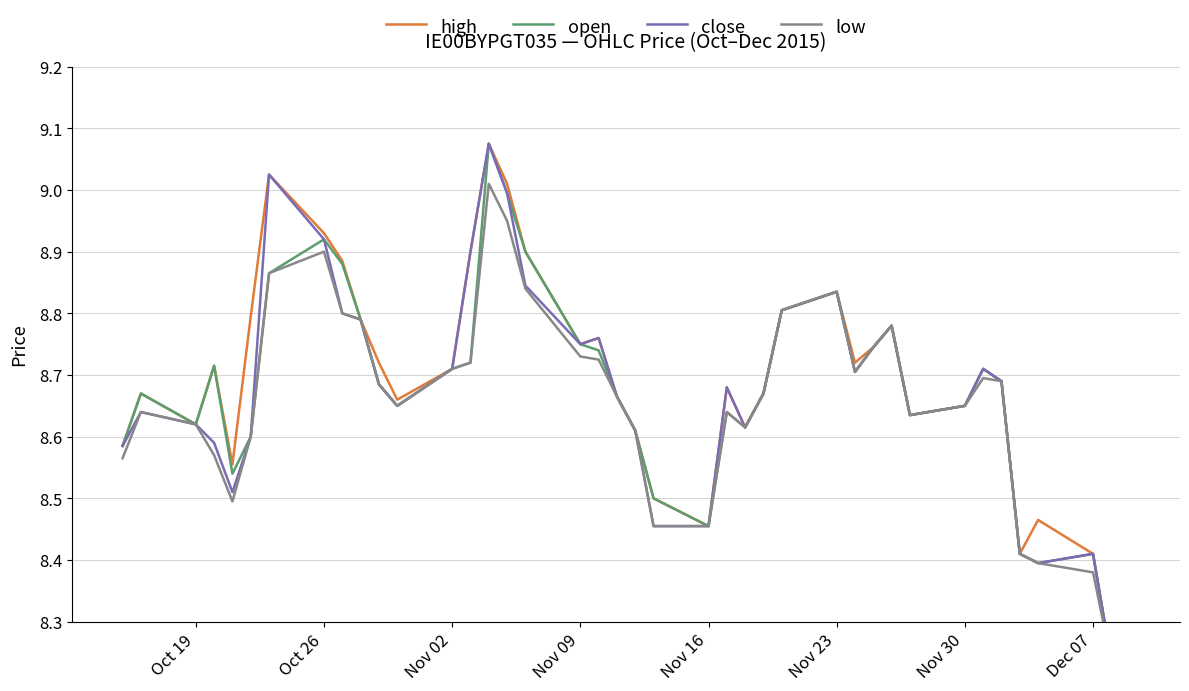

True or false: open and high intersect in this chart.

False